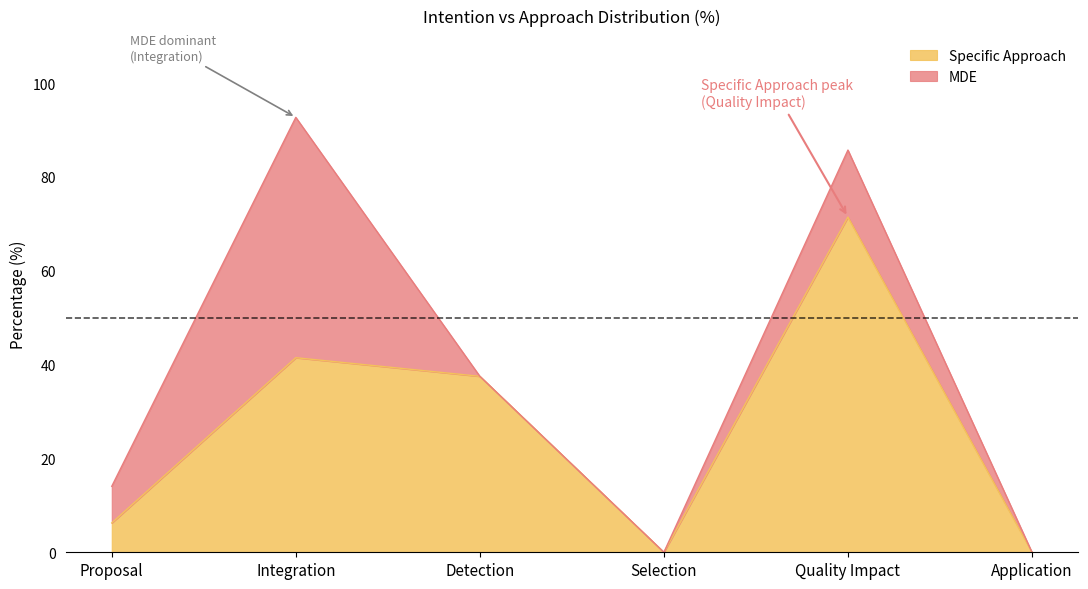

The value at Application is 0.0. True or false?

True